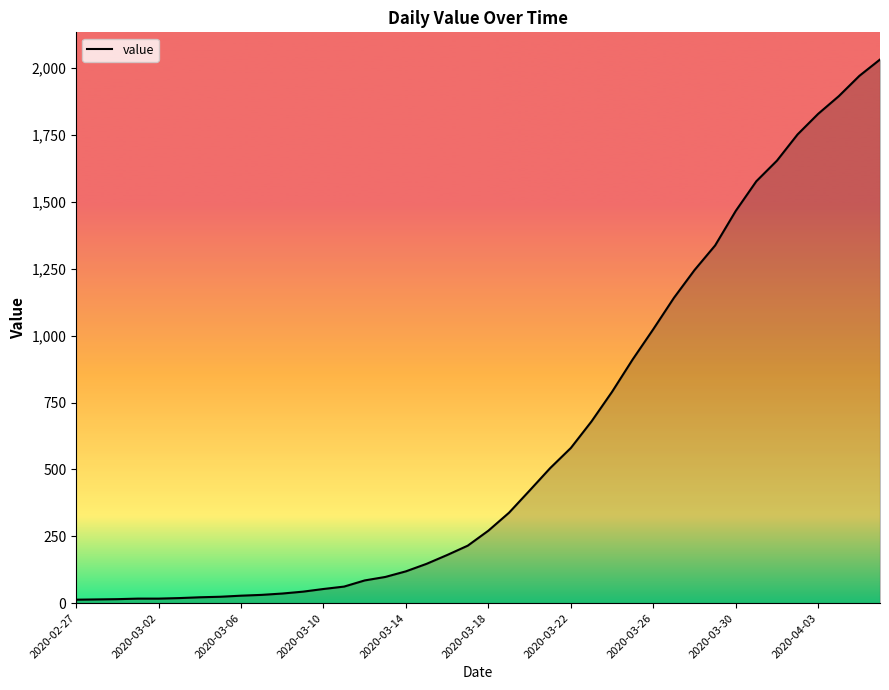

What is the maximum value shown in the chart?

2032